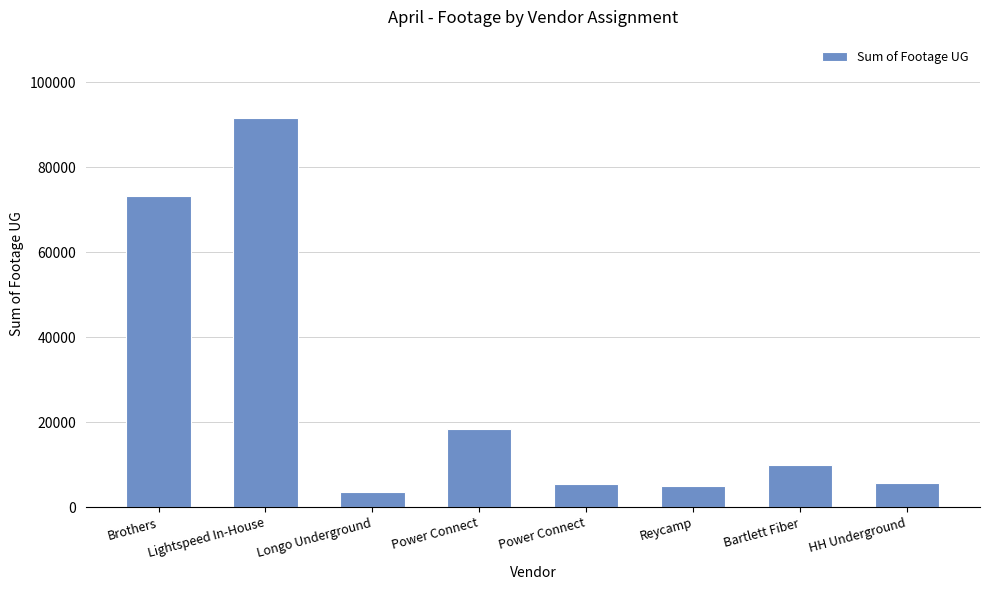

Does the chart contain any negative values?

No